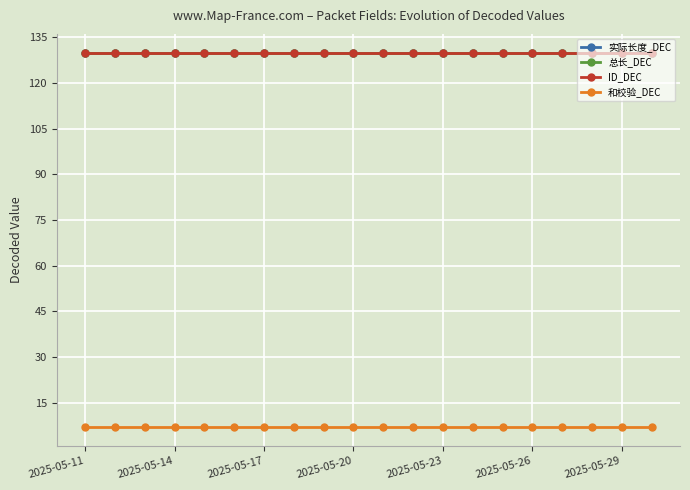

Reading right to left, what are all the values shown in this chart?

实际长度_DEC: 130	130	130	130	130	130	130	130	130	130	130	130	130	130	130	130	130	130	130	130
总长_DEC: 130	130	130	130	130	130	130	130	130	130	130	130	130	130	130	130	130	130	130	130
ID_DEC: 130	130	130	130	130	130	130	130	130	130	130	130	130	130	130	130	130	130	130	130
和校验_DEC: 7	7	7	7	7	7	7	7	7	7	7	7	7	7	7	7	7	7	7	7